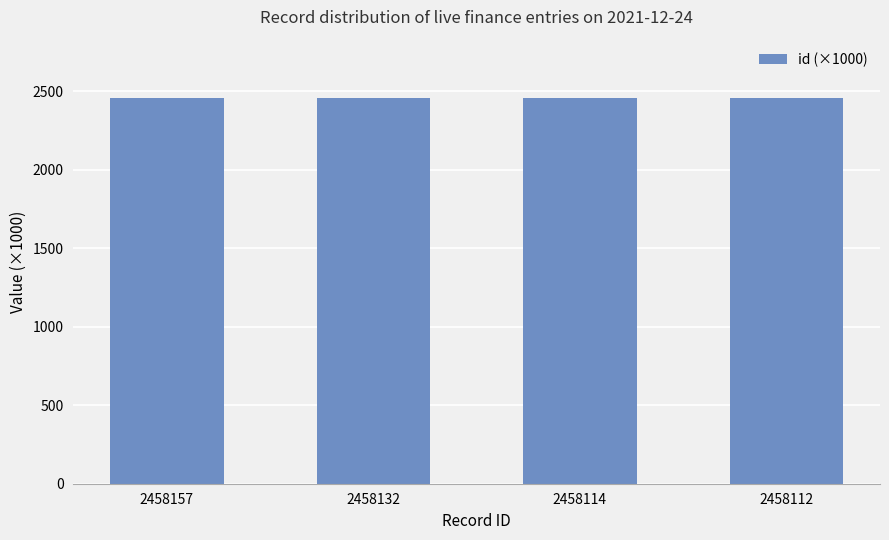

What is the maximum value shown in the chart?

2458.2